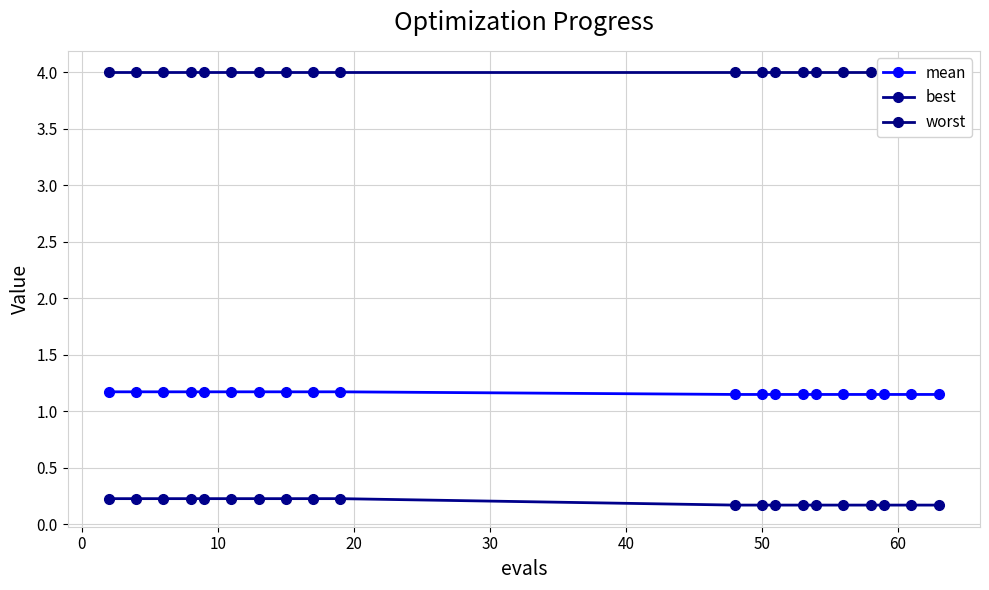

Which series has the largest total across all categories?

worst